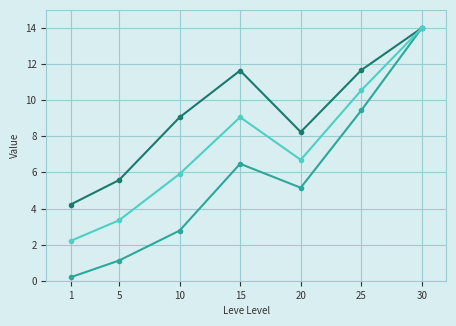

What is the difference between the highest and lowest values at 20?

3.1